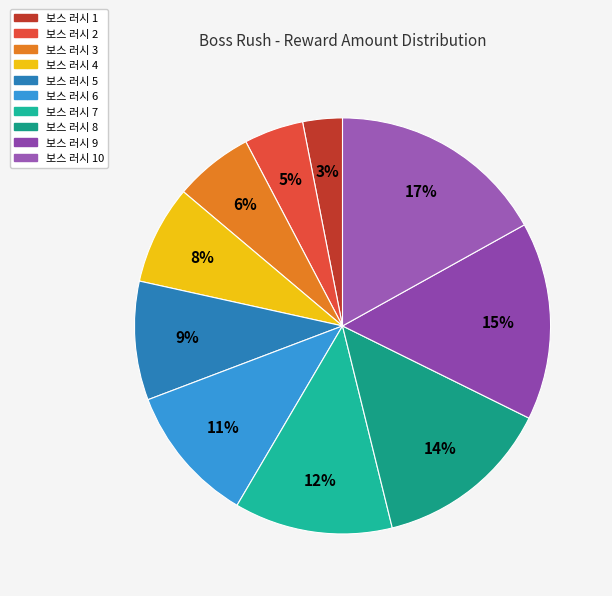

Which category has the smallest portion of the pie?

보스 러시 1